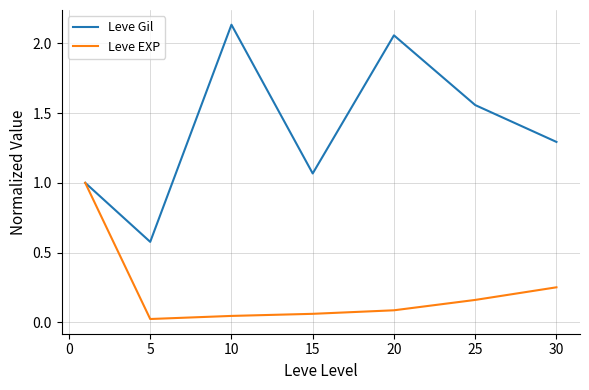

Which series has the largest range (max minus min)?

Leve Gil